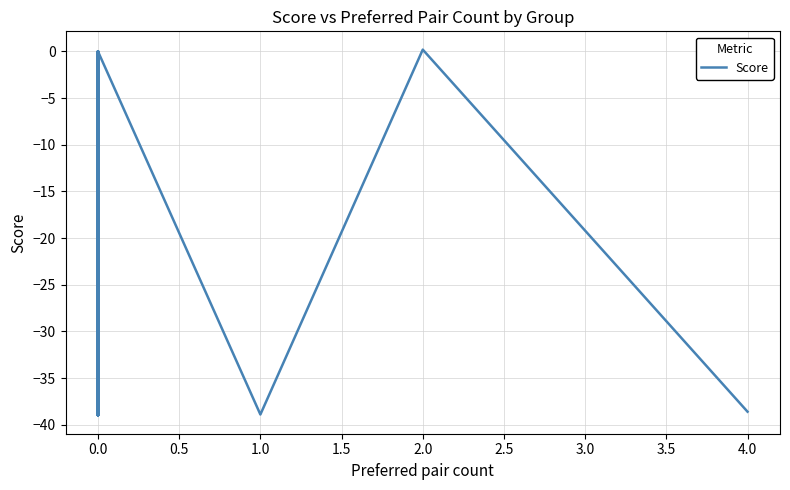

The value at 0.0 is 0.0. True or false?

True